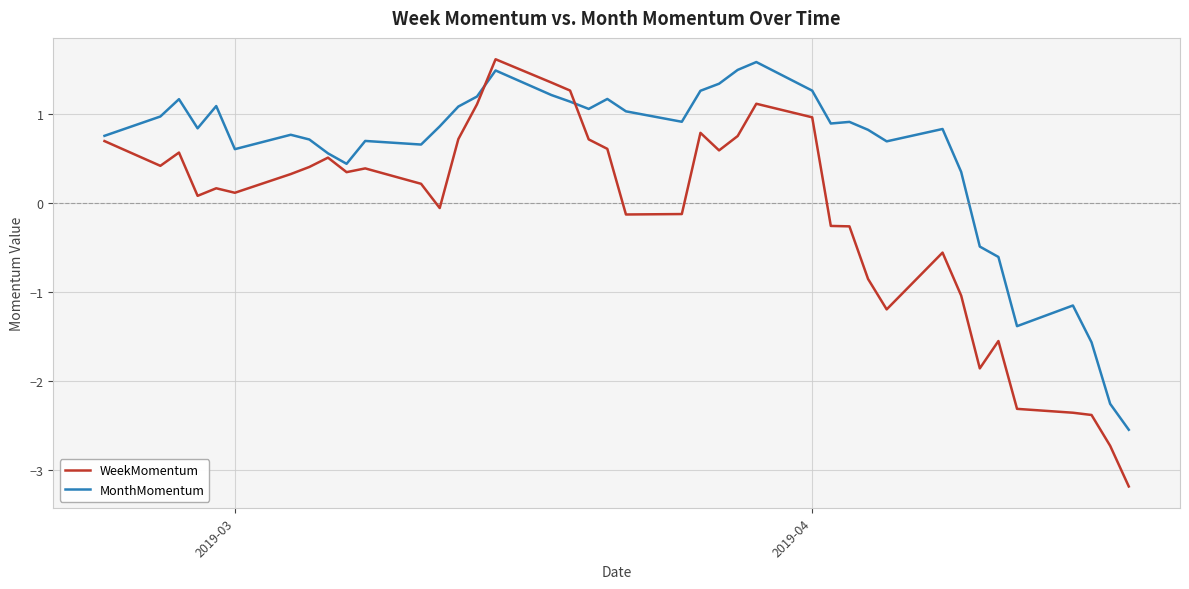

Rank the series by their average value, from highest to lowest.

MonthMomentum, WeekMomentum